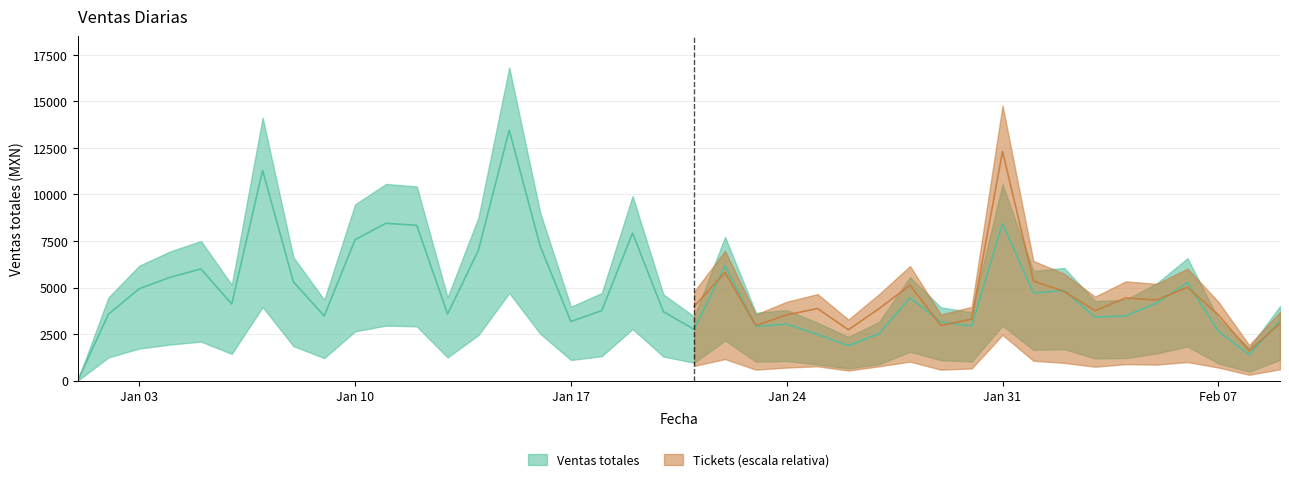

What position from the right is 2022-01-15?

26